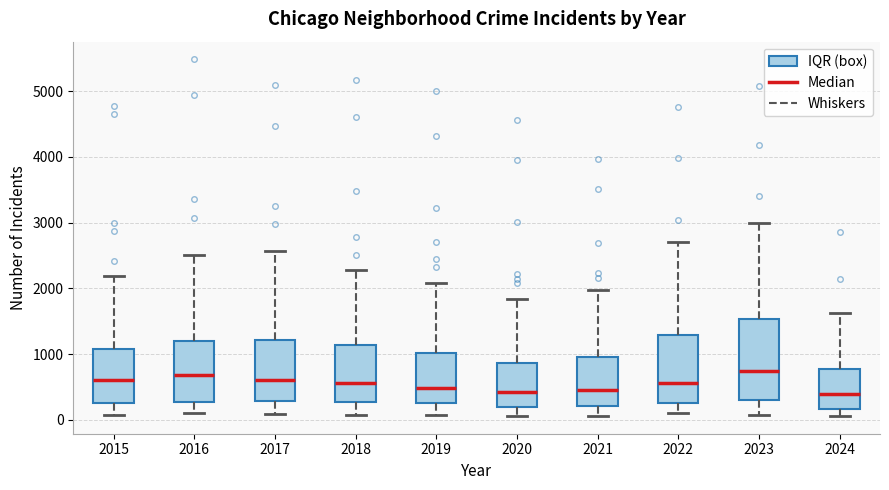

Reading left to right, read every box against the y-axis: the position of its median line, the range the box covers, and the ends of its whiskers. The values are not printed on the chart, so give them approximately, as read against the axis.

2015: median 600, box 300 to 1100, whiskers 100 to 2200
2016: median 700, box 300 to 1200, whiskers 100 to 2500
2017: median 600, box 300 to 1200, whiskers 100 to 2600
2018: median 600, box 300 to 1100, whiskers 100 to 2300
2019: median 500, box 300 to 1000, whiskers 100 to 2100
2020: median 400, box 200 to 900, whiskers 100 to 1800
2021: median 500, box 200 to 900, whiskers 100 to 2000
2022: median 600, box 300 to 1300, whiskers 100 to 2700
2023: median 700, box 300 to 1500, whiskers 100 to 3000
2024: median 400, box 200 to 800, whiskers 100 to 1600